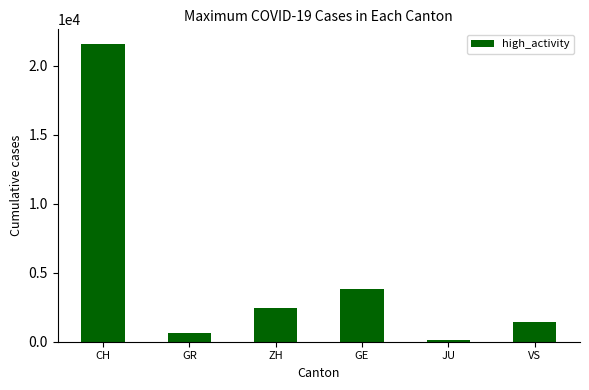

List the labels in order of value, smallest first.

JU, GR, VS, ZH, GE, CH